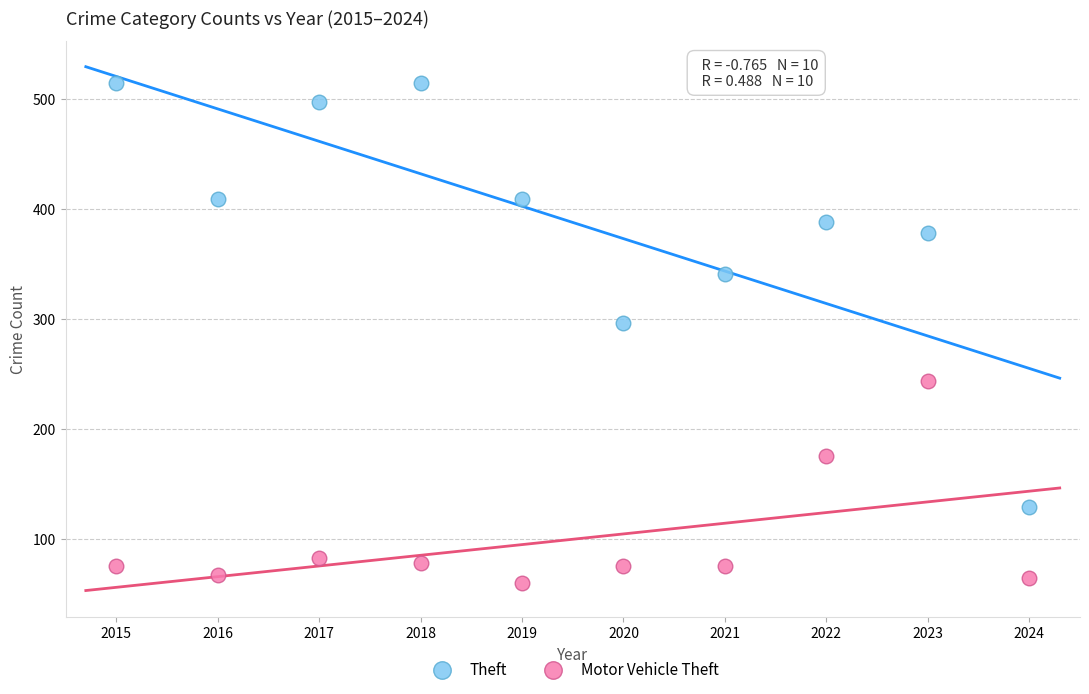

Across all series, what Y value is closest to 287?

296